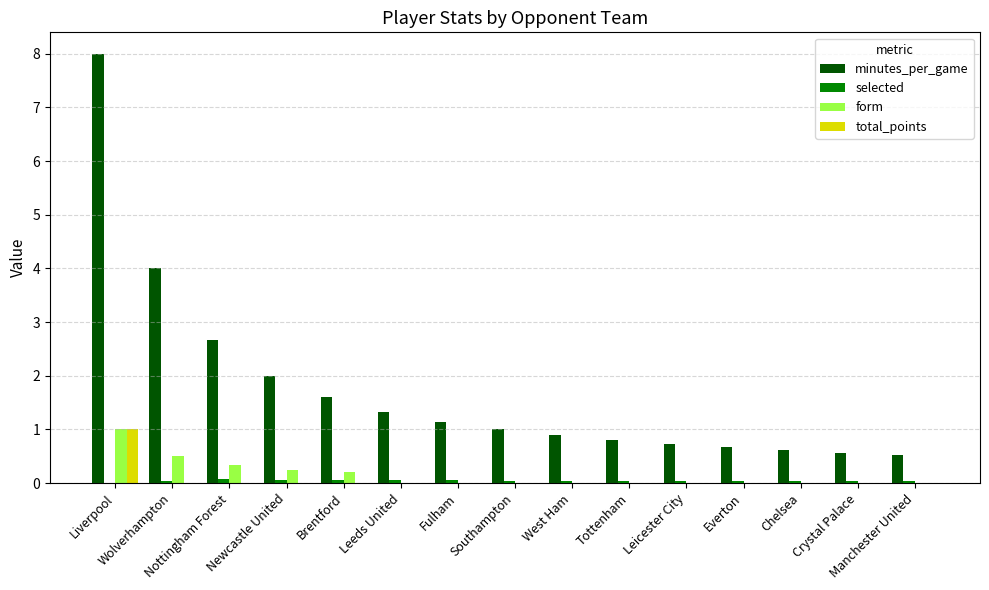

What is the highest value of the minutes_per_game series?

8.0